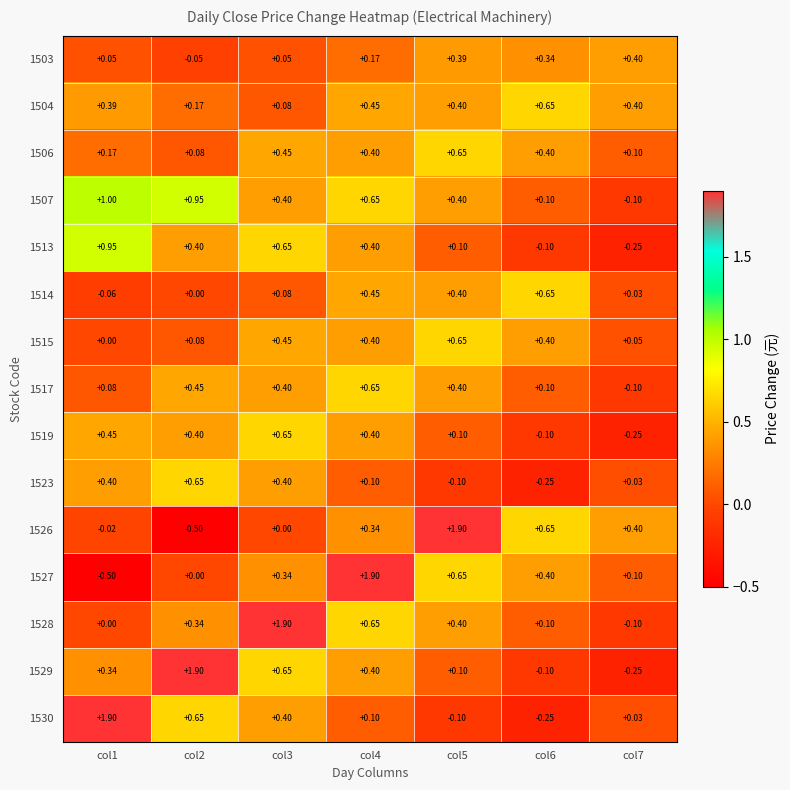

Reading right to left, what are all the values shown in this chart?

1503: col7=0.4	col6=0.3	col5=0.4	col4=0.2	col3=0.1	col2=-0.1	col1=0.1
1504: col7=0.4	col6=0.7	col5=0.4	col4=0.5	col3=0.1	col2=0.2	col1=0.4
1506: col7=0.1	col6=0.4	col5=0.7	col4=0.4	col3=0.5	col2=0.1	col1=0.2
1507: col7=-0.1	col6=0.1	col5=0.4	col4=0.7	col3=0.4	col2=0.9	col1=1.0
1513: col7=-0.2	col6=-0.1	col5=0.1	col4=0.4	col3=0.7	col2=0.4	col1=0.9
1514: col7=0.0	col6=0.7	col5=0.4	col4=0.5	col3=0.1	col2=0.0	col1=-0.1
1515: col7=0.1	col6=0.4	col5=0.7	col4=0.4	col3=0.5	col2=0.1	col1=0.0
1517: col7=-0.1	col6=0.1	col5=0.4	col4=0.7	col3=0.4	col2=0.5	col1=0.1
1519: col7=-0.2	col6=-0.1	col5=0.1	col4=0.4	col3=0.7	col2=0.4	col1=0.5
1523: col7=0.0	col6=-0.2	col5=-0.1	col4=0.1	col3=0.4	col2=0.7	col1=0.4
1526: col7=0.4	col6=0.7	col5=1.9	col4=0.3	col3=0.0	col2=-0.5	col1=-0.0
1527: col7=0.1	col6=0.4	col5=0.7	col4=1.9	col3=0.3	col2=0.0	col1=-0.5
1528: col7=-0.1	col6=0.1	col5=0.4	col4=0.7	col3=1.9	col2=0.3	col1=0.0
1529: col7=-0.2	col6=-0.1	col5=0.1	col4=0.4	col3=0.7	col2=1.9	col1=0.3
1530: col7=0.0	col6=-0.2	col5=-0.1	col4=0.1	col3=0.4	col2=0.7	col1=1.9